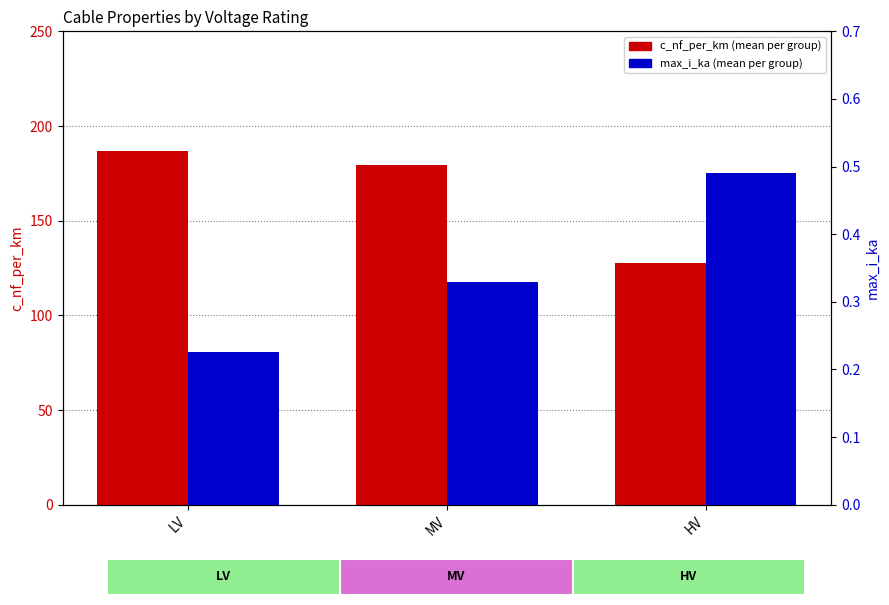

Which series has the largest range (max minus min)?

c_nf_per_km